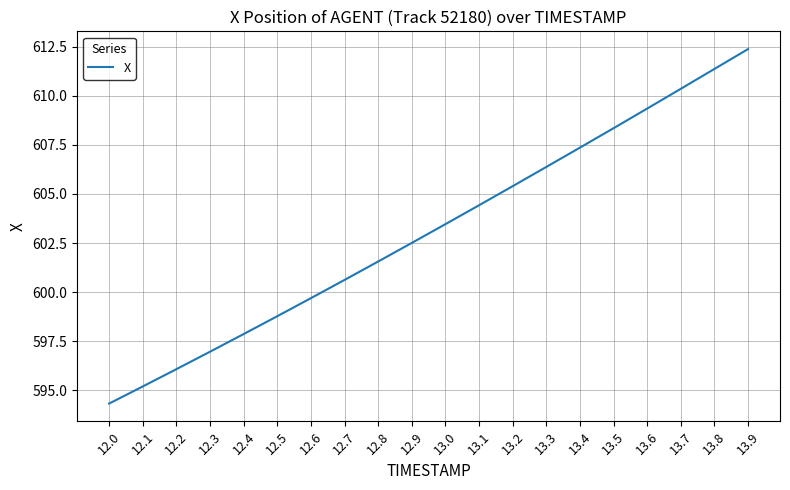

Count the number of values greater than 603.

10